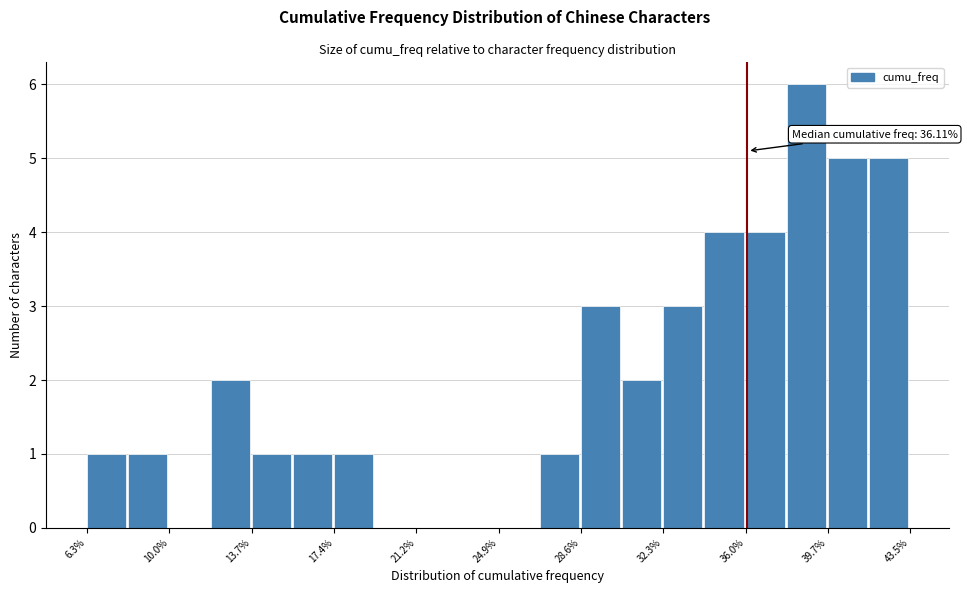

Around what value on the x-axis is the tallest bar? Give the approximate position of its centre, as read against the axis.

39.0